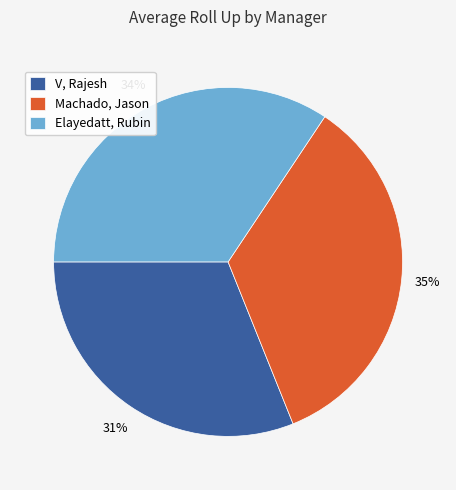

To the nearest percent, what percentage of the pie is V, Rajesh?

31%